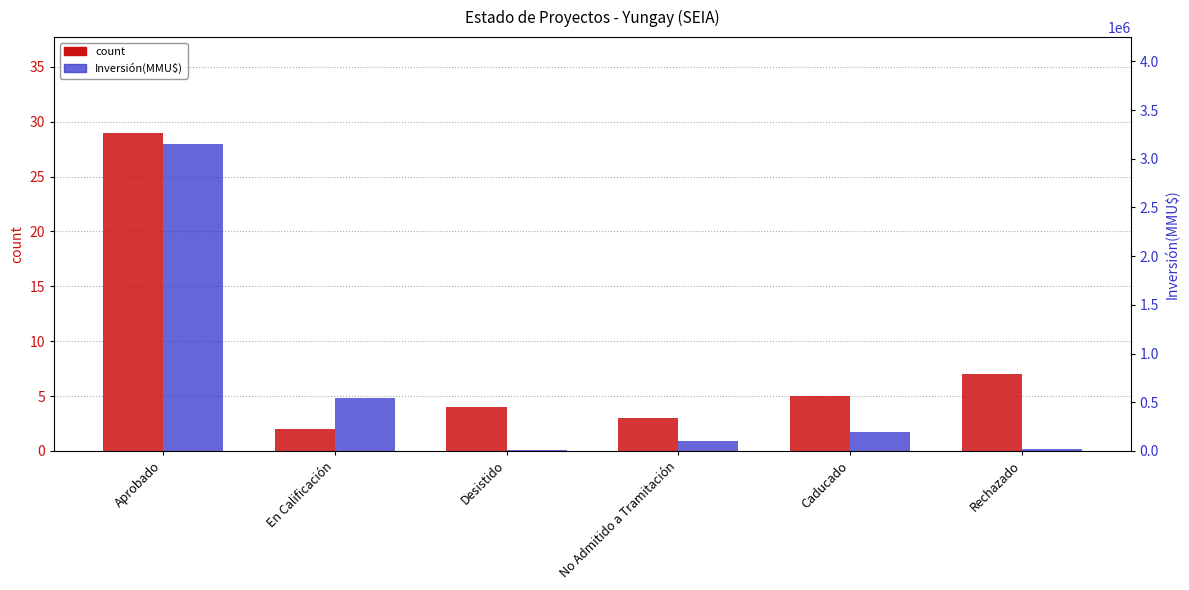

What is the label of the 1st bar from the right?

Rechazado